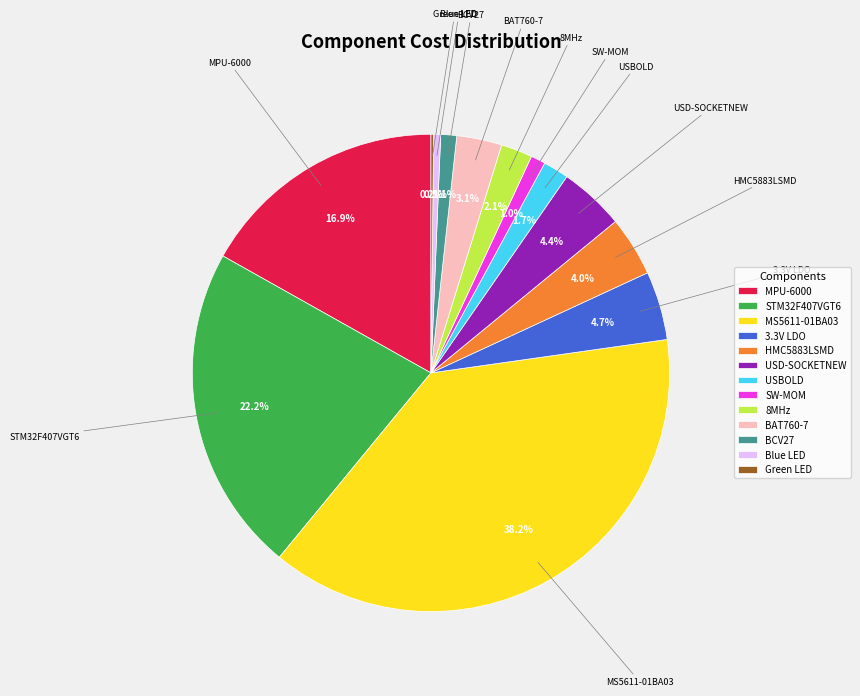

Is the sum of 8MHz and USD-SOCKETNEW greater than half?

No